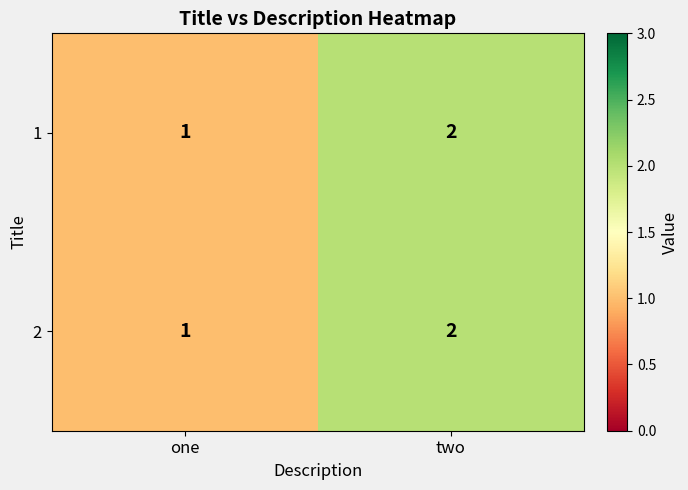

Where is 2 nearest to the value 1?

one